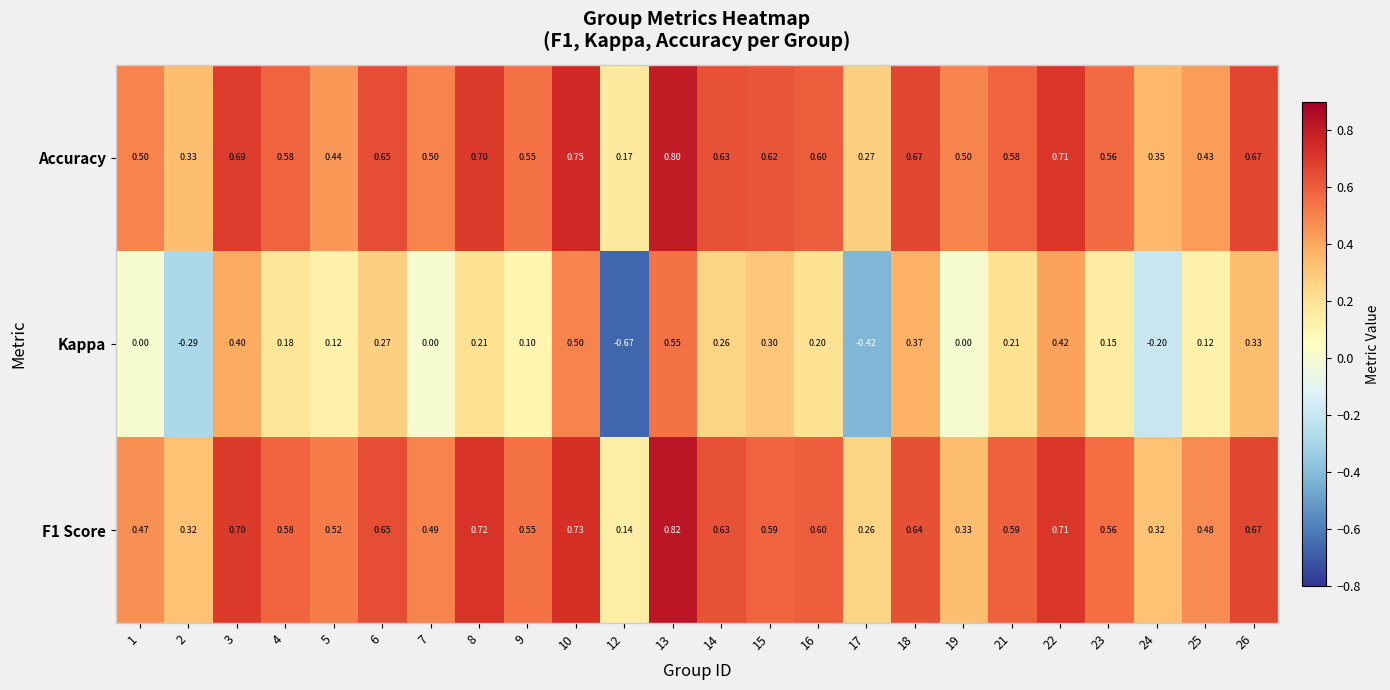

Is the value of Accuracy at 8 greater than the value of Kappa at 9?

Yes